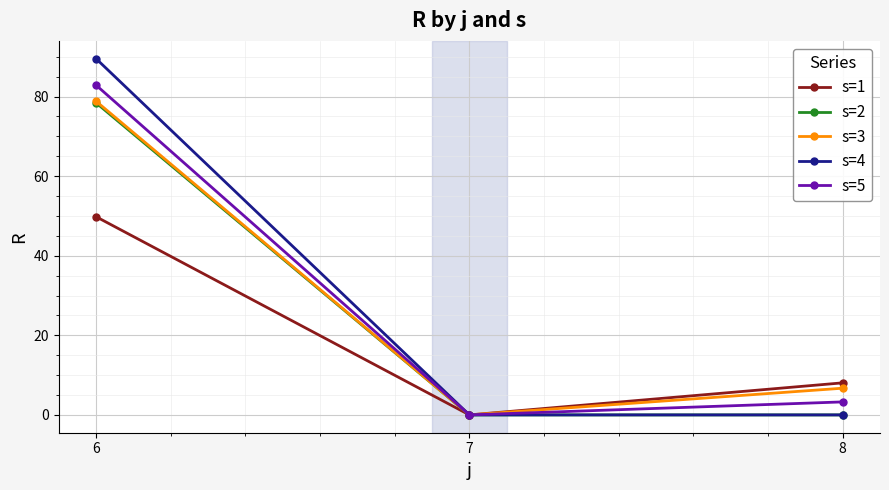

How many distinct data groups are displayed?

5